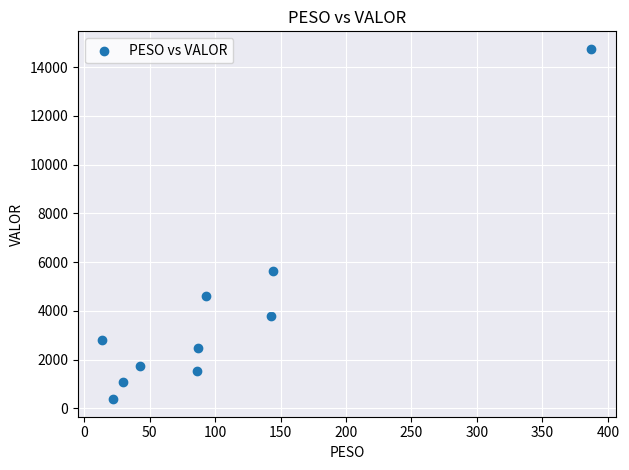

What is the average X value?

104.9